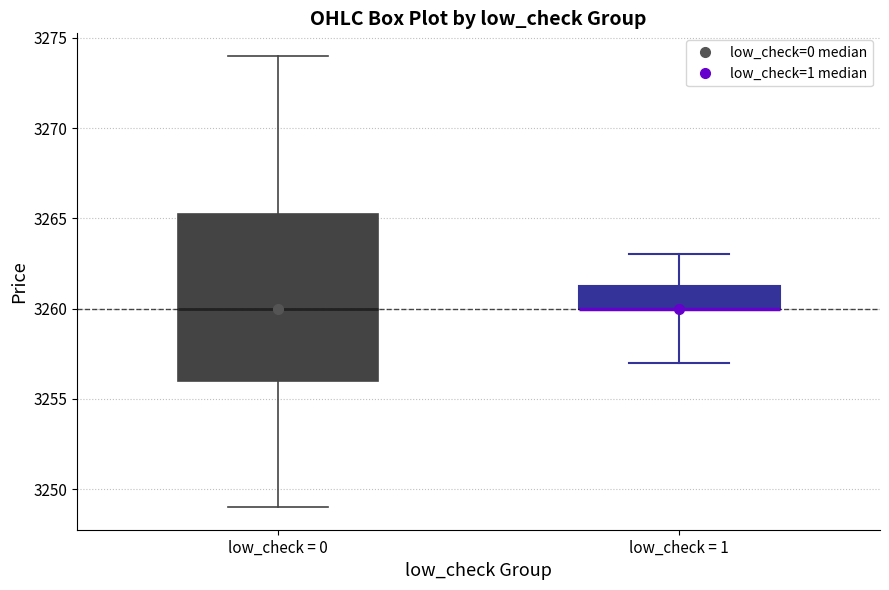

Comparing the boxes themselves (not the whiskers), which one is the tallest?

low_check = 0